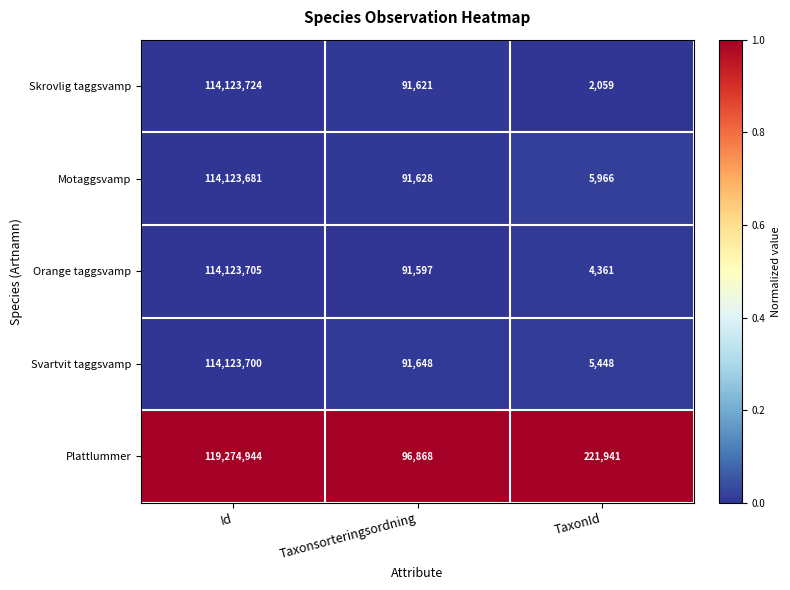

Rank the series by their maximum value, from highest to lowest.

Plattlummer, Skrovlig taggsvamp, Orange taggsvamp, Svartvit taggsvamp, Motaggsvamp